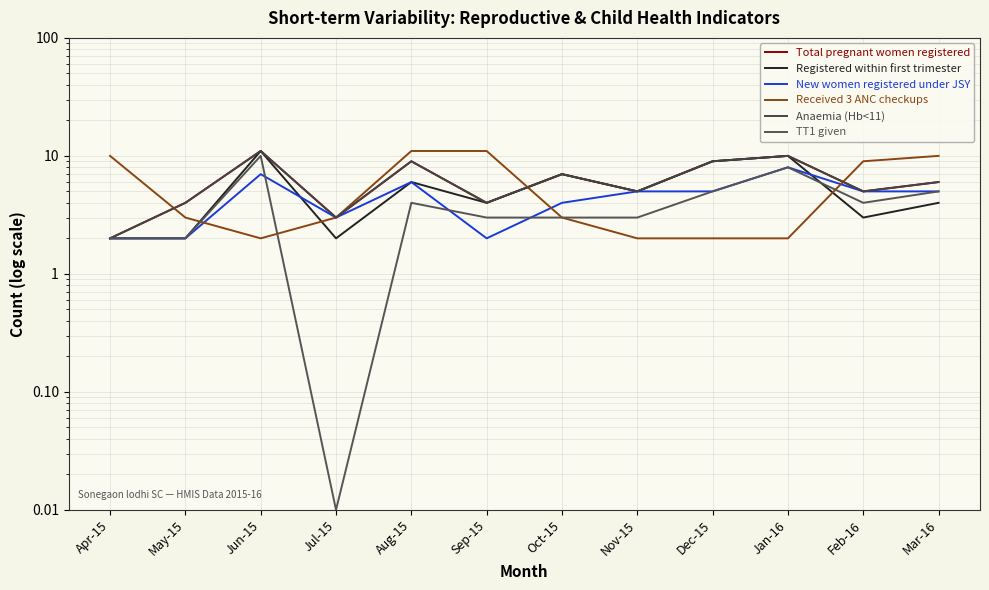

At which category does Anaemia (Hb<11) reach its first local peak?

Jun-15